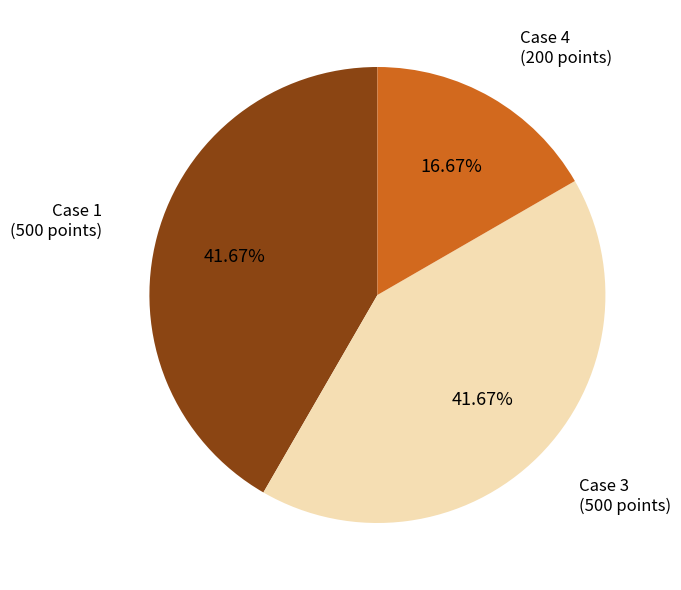

Approximately how many times larger is the value at Case 1 (500 points) compared to Case 4 (200 points)?

2.5